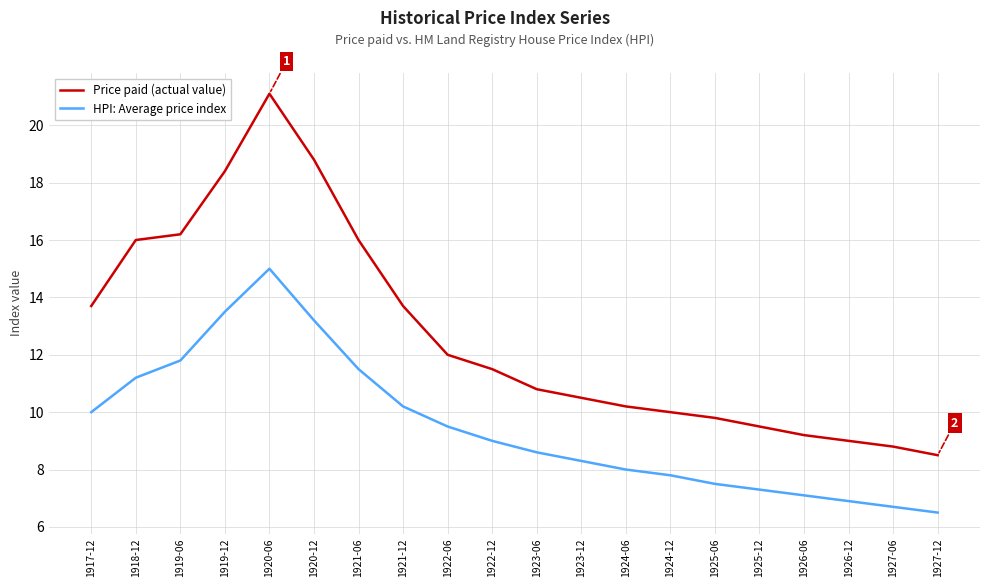

What is the total value across all series at 1918-12?

27.2